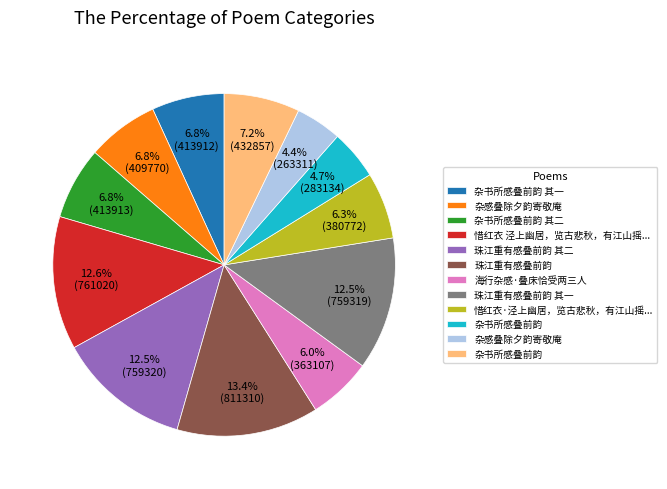

Is there any slice that represents more than half of the pie?

No